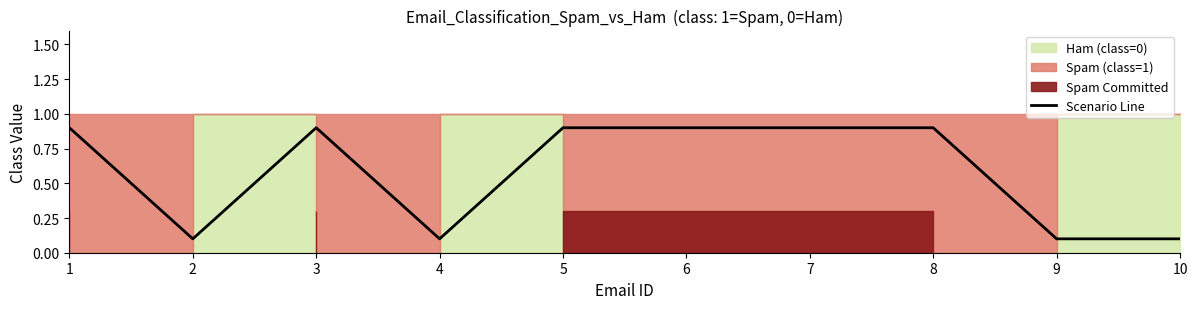

What is the minimum value shown in the chart?

0.1